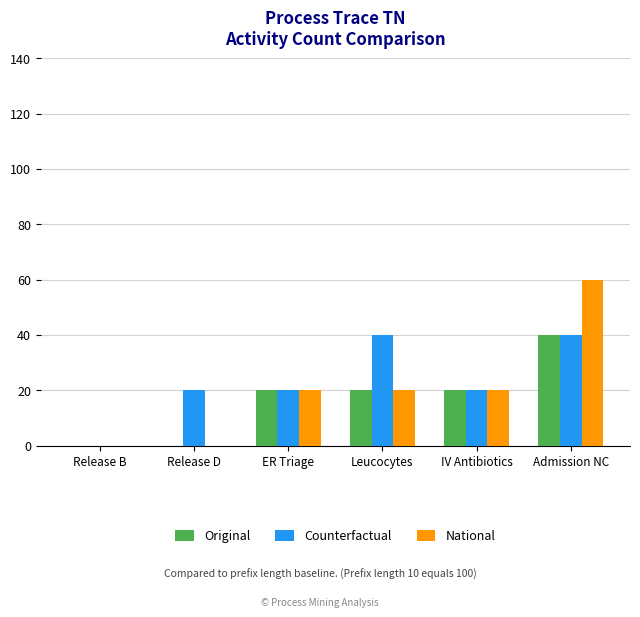

Between Release B and Admission NC, which series saw the biggest shift?

National